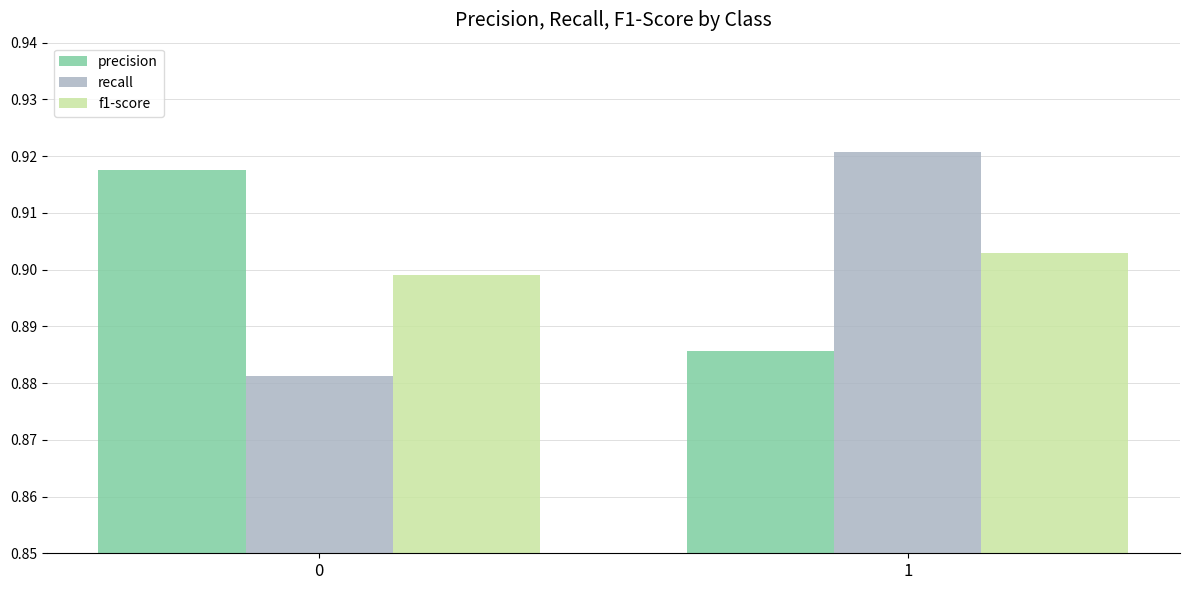

List the labels in order of f1-score value, smallest first.

0, 1